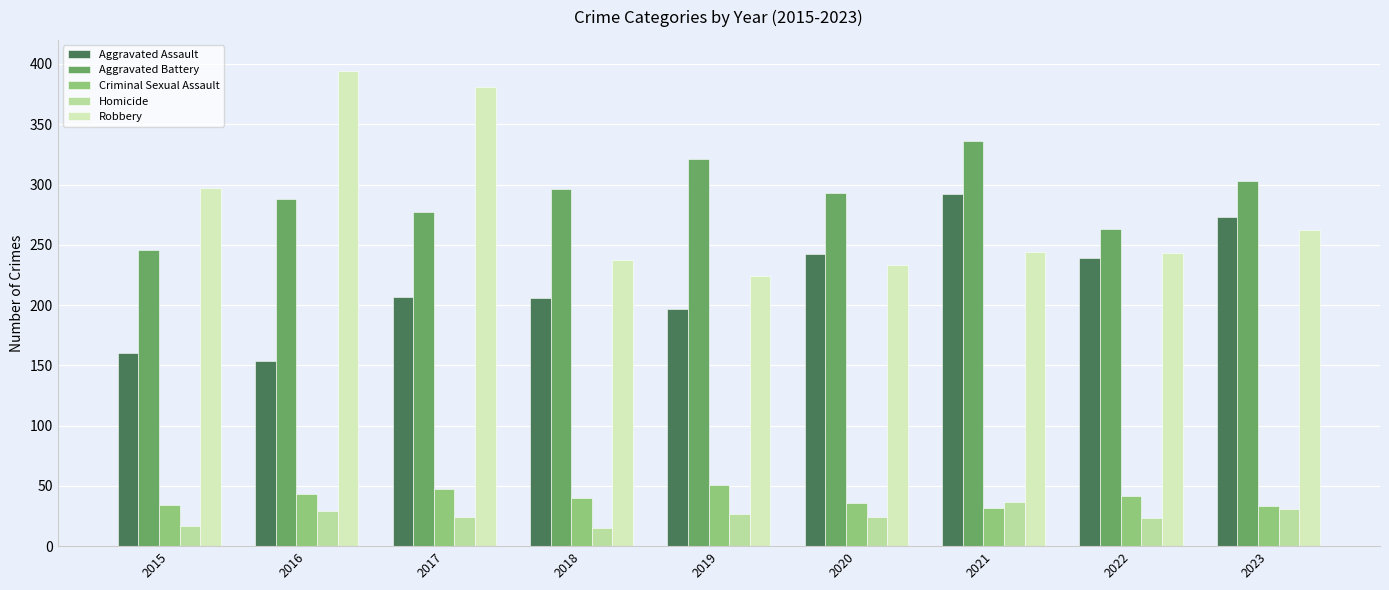

Which category has the highest value across all series?

2016